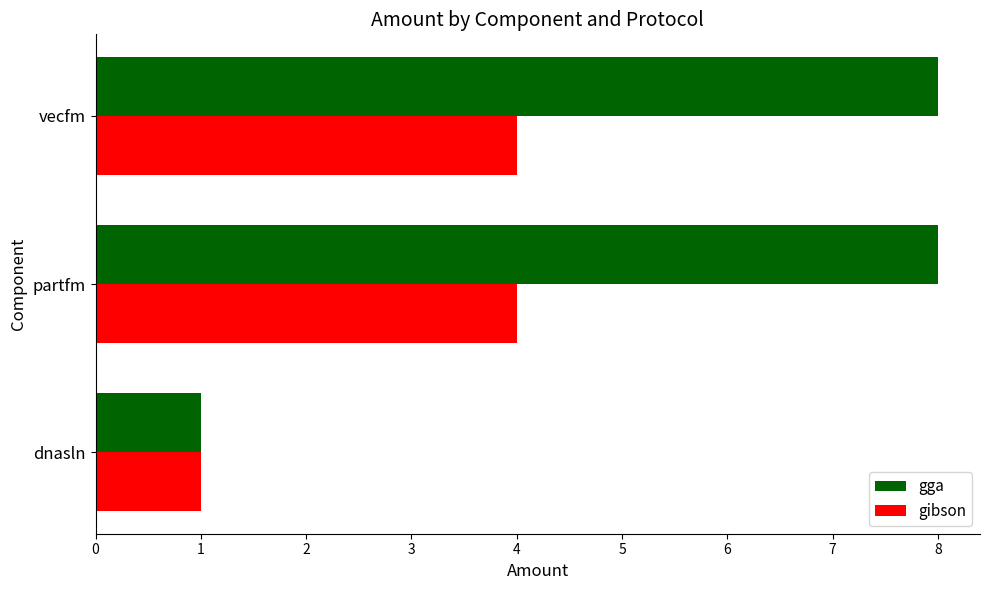

What is the greatest value displayed?

8